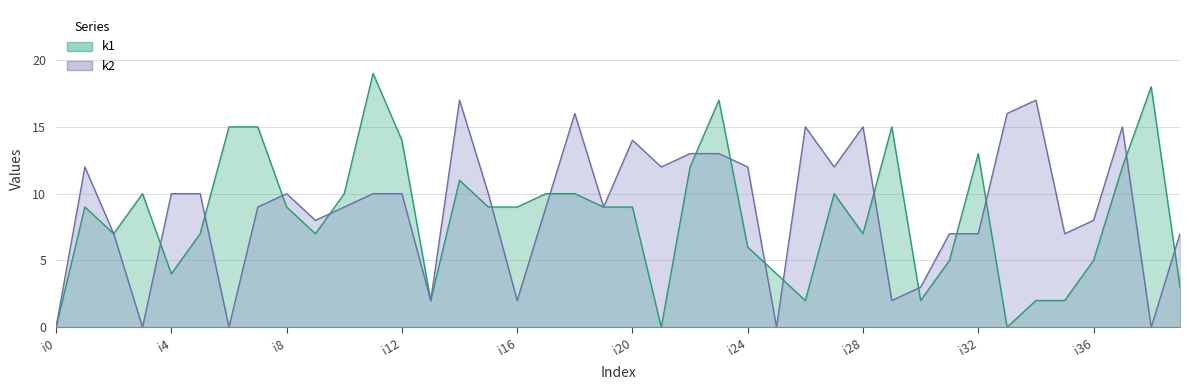

True or false: k1 and k2 intersect in this chart.

True